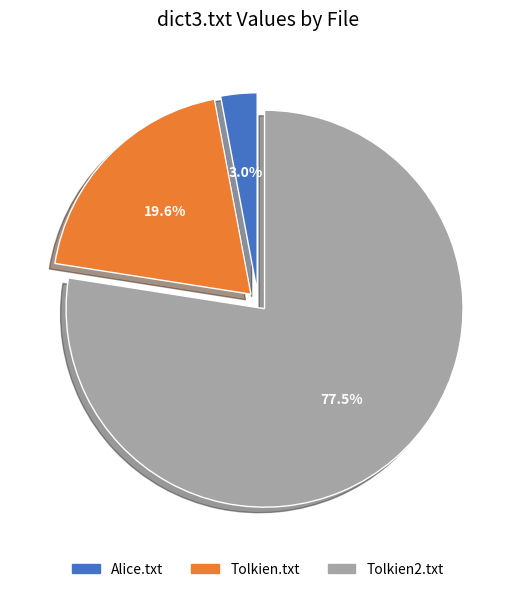

To the nearest percent, what is the difference between the Tolkien2.txt and Tolkien.txt slice percentages?

58%